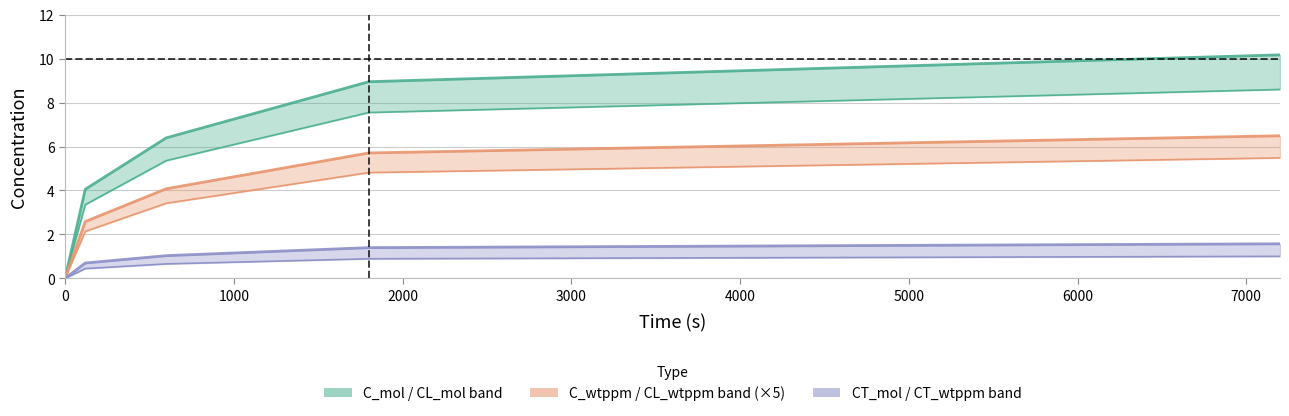

Reading left to right, list all the values displayed in this chart.

C_mol: 0=0.0	120=4.1	600=6.4	1800=8.9	7200=10.2
CL_mol: 0=0.0	120=3.4	600=5.4	1800=7.5	7200=8.6
CT_mol: 0=0.0	120=0.7	600=1.0	1800=1.4	7200=1.6
C_wtppm: 0=0.0	120=2.6	600=4.1	1800=5.7	7200=6.5
CL_wtppm: 0=0.0	120=2.1	600=3.4	1800=4.8	7200=5.5
CT_wtppm: 0=0.0	120=0.4	600=0.7	1800=0.9	7200=1.0